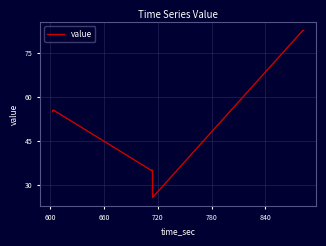

What is the maximum value shown in the chart?

82.7